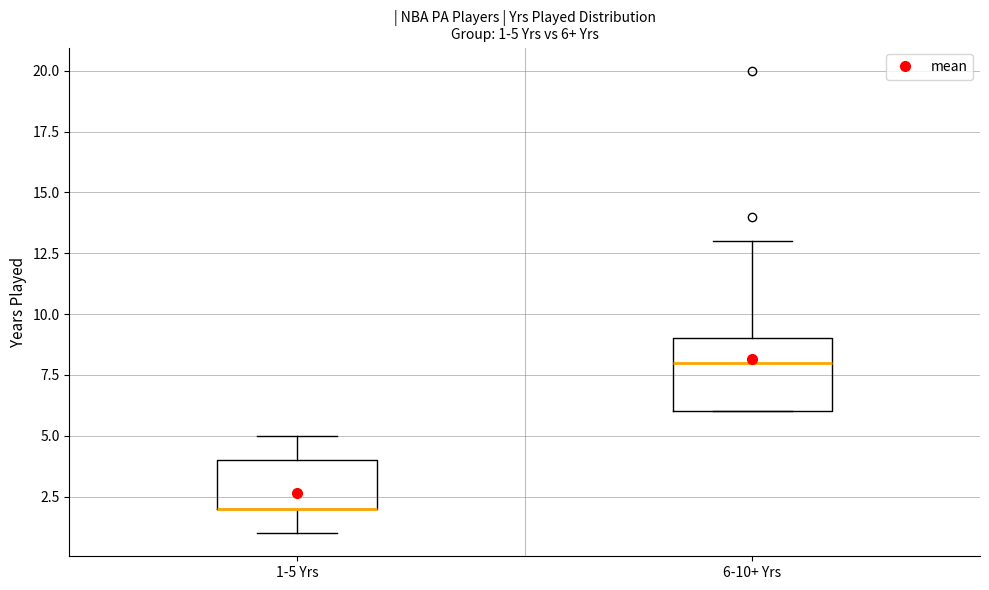

Which box is the tallest, from its lower edge to its upper edge?

6-10+ Yrs